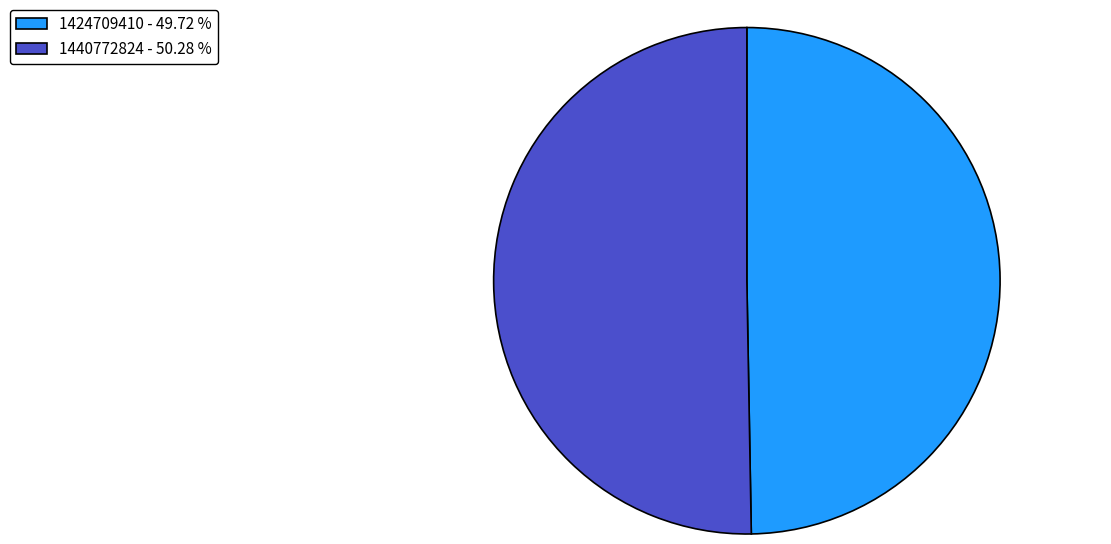

Is there any slice that represents more than half of the pie?

Yes